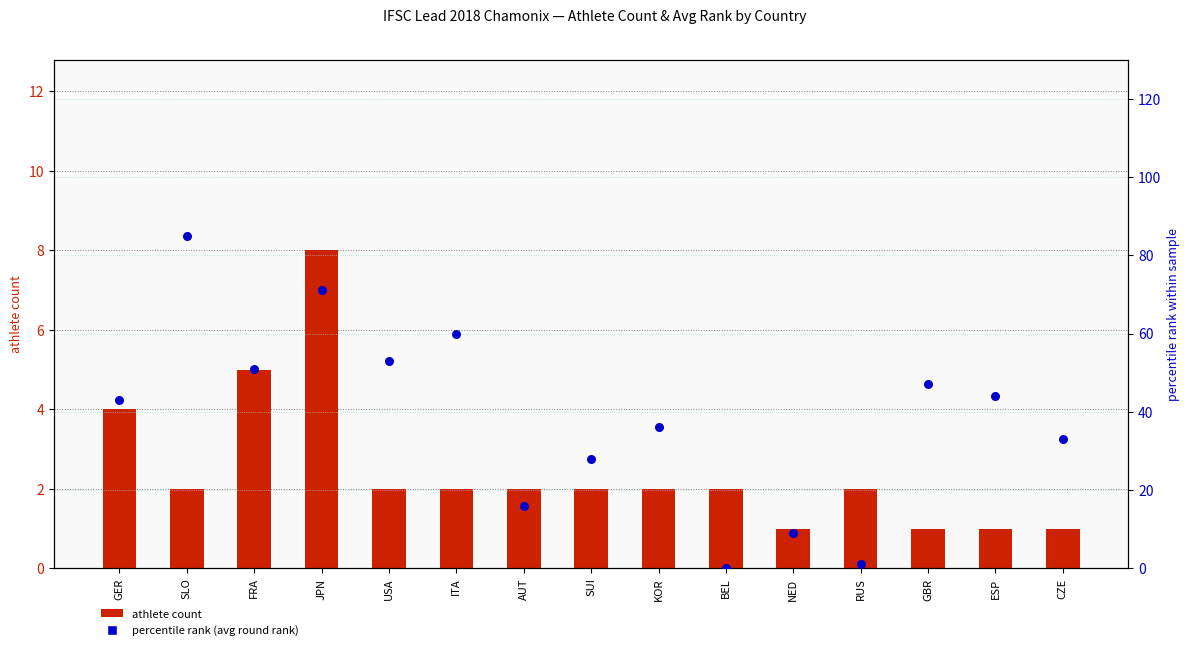

At how many categories does at least one series exceed 61?

2